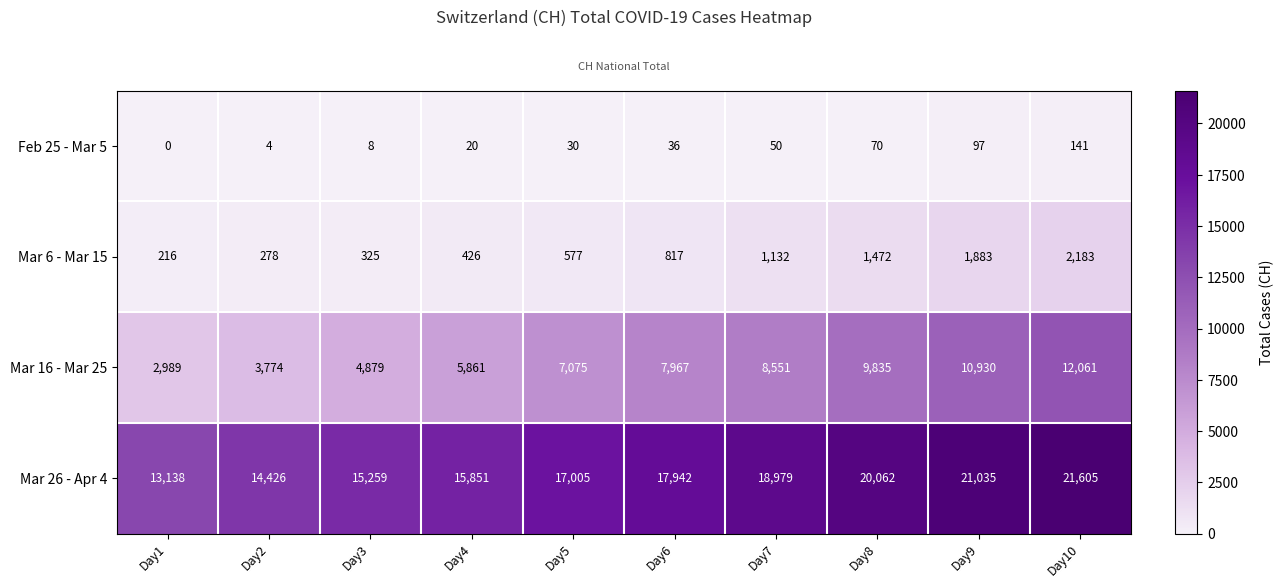

Rank the categories by Mar 16 - Mar 25 value from lowest to highest.

Day1, Day2, Day3, Day4, Day5, Day6, Day7, Day8, Day9, Day10